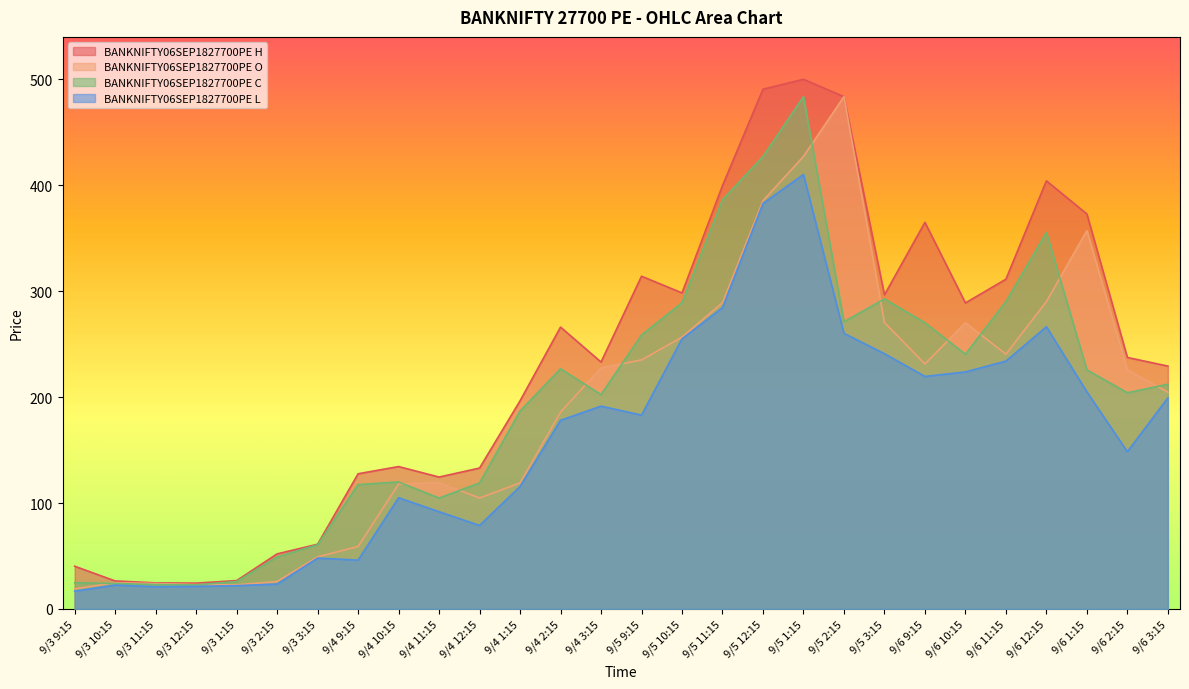

Reading left to right, list all the values displayed in this chart.

BANKNIFTY06SEP1827700PE H: 40.4	26.4	24.6	24.4	26.8	52.0	61.1	127.6	134.4	124.5	133.0	196.4	266.0	233.0	314.0	298.2	399.5	490.5	499.9	483.4	296.4	364.9	288.8	311.2	404.0	372.8	237.3	229.2
BANKNIFTY06SEP1827700PE O: 19.1	24.8	24.1	23.1	22.7	25.9	49.2	59.0	117.8	119.3	104.7	119.0	185.8	227.5	235.0	256.5	289.0	385.2	427.0	483.4	270.4	231.2	270.1	240.4	290.1	357.1	225.6	204.6
BANKNIFTY06SEP1827700PE C: 24.8	24.1	23.1	22.8	25.9	49.0	60.6	117.3	119.8	104.7	118.9	186.8	226.7	202.3	258.5	289.0	386.1	427.0	483.4	271.1	292.6	270.1	240.4	290.1	355.4	225.6	204.1	212.1
BANKNIFTY06SEP1827700PE L: 16.8	22.6	21.0	21.4	22.0	23.5	48.0	46.1	105.0	91.8	78.8	115.6	178.1	191.4	182.9	254.9	284.3	382.6	410.0	260.1	240.9	219.4	223.7	233.9	266.3	204.9	148.4	199.2